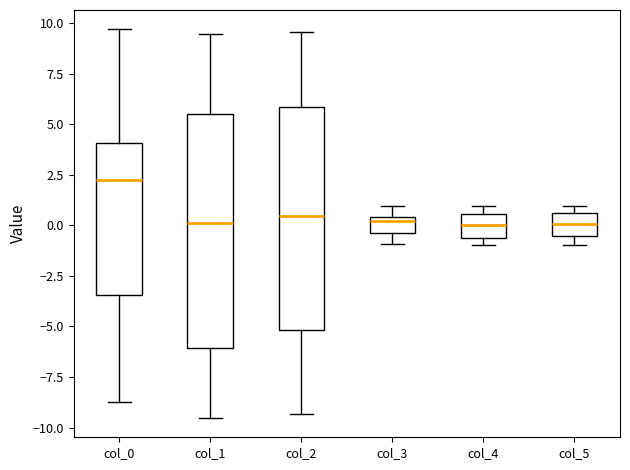

Which box is the tallest, from its lower edge to its upper edge?

col_1